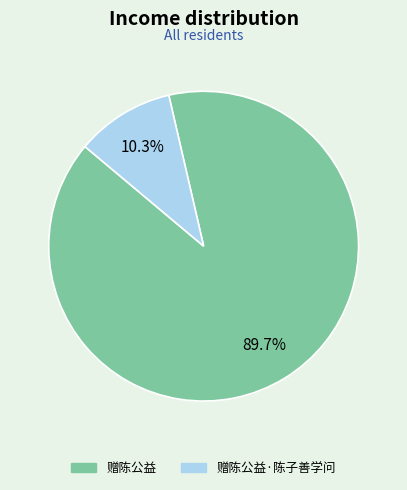

Does any single category account for the majority?

Yes